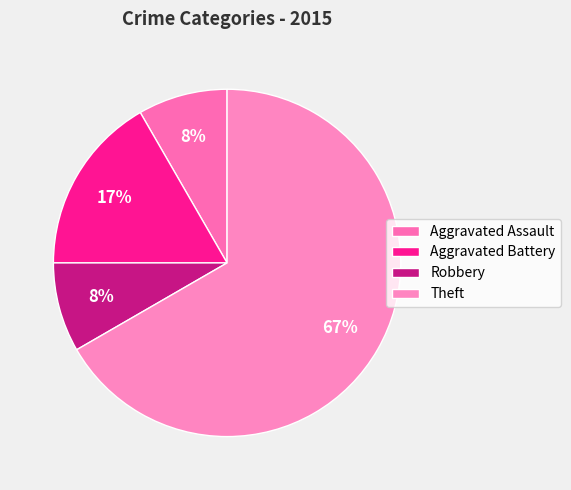

Is Aggravated Assault the majority of the pie?

No